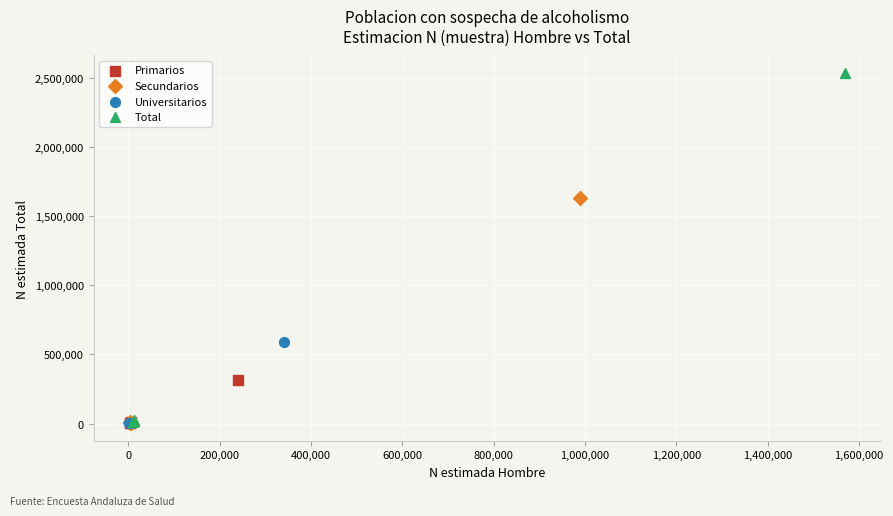

Which series contains the highest Y value?

Total